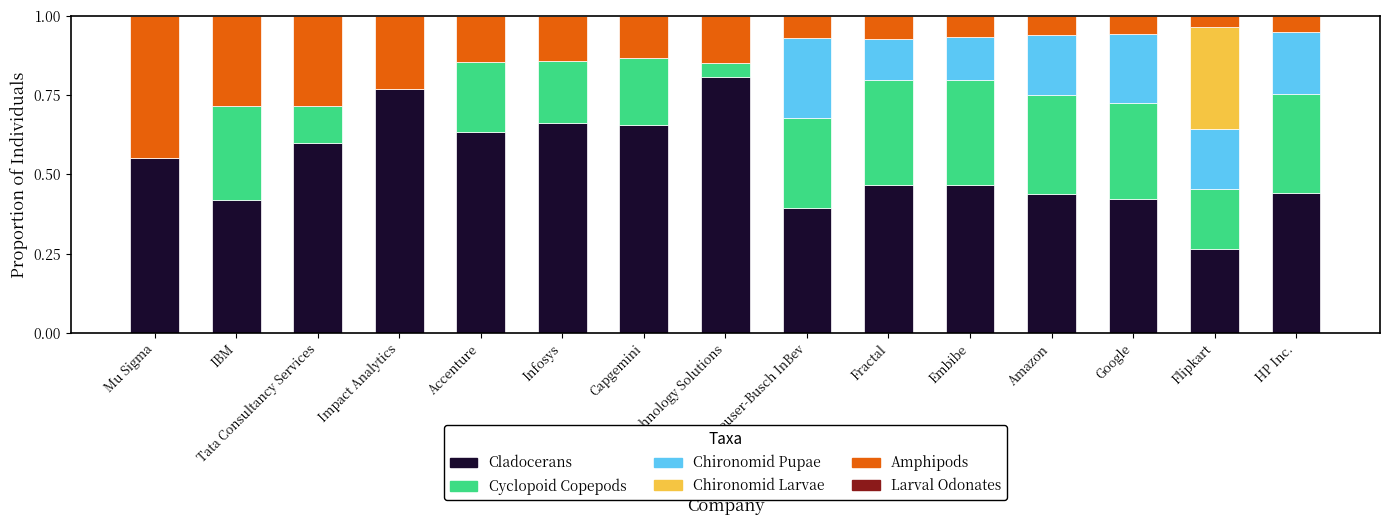

Is it true that Cladocerans equals 1.3 at Cognizant Technology Solutions?

False